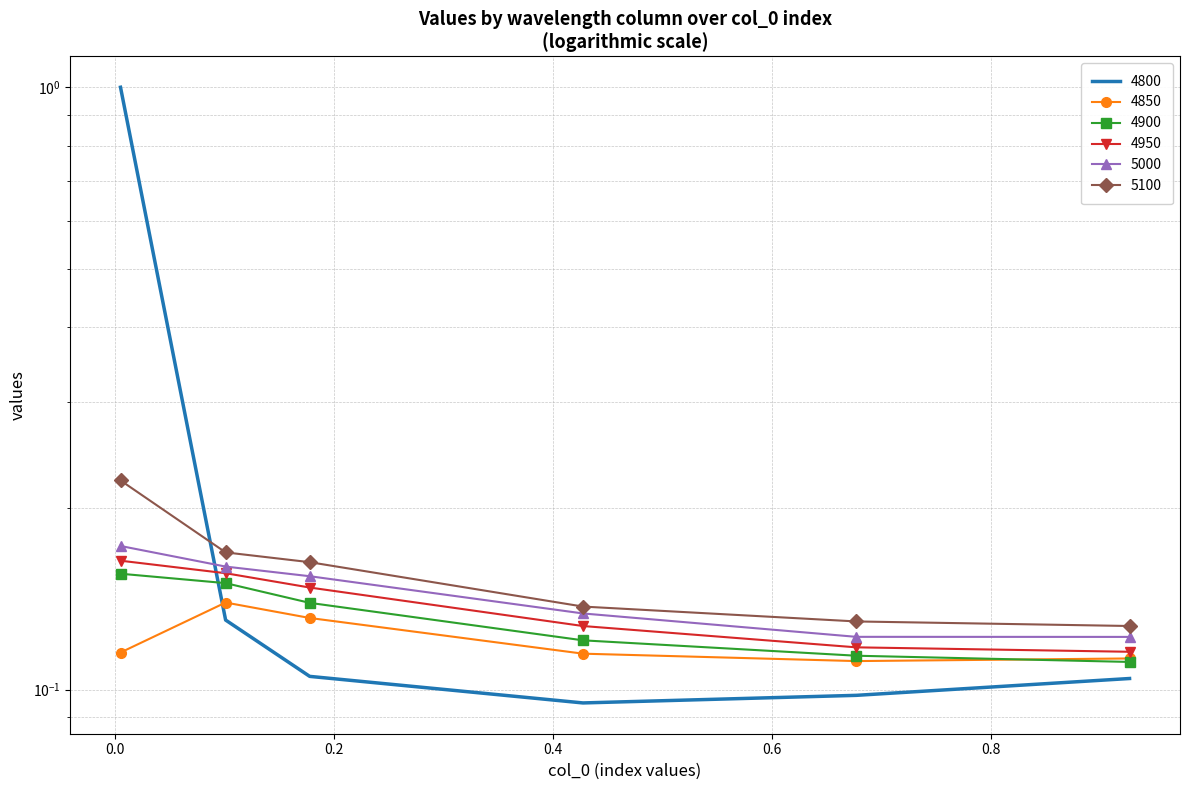

What is the total value across all series at 0.1780821917808219?

0.8